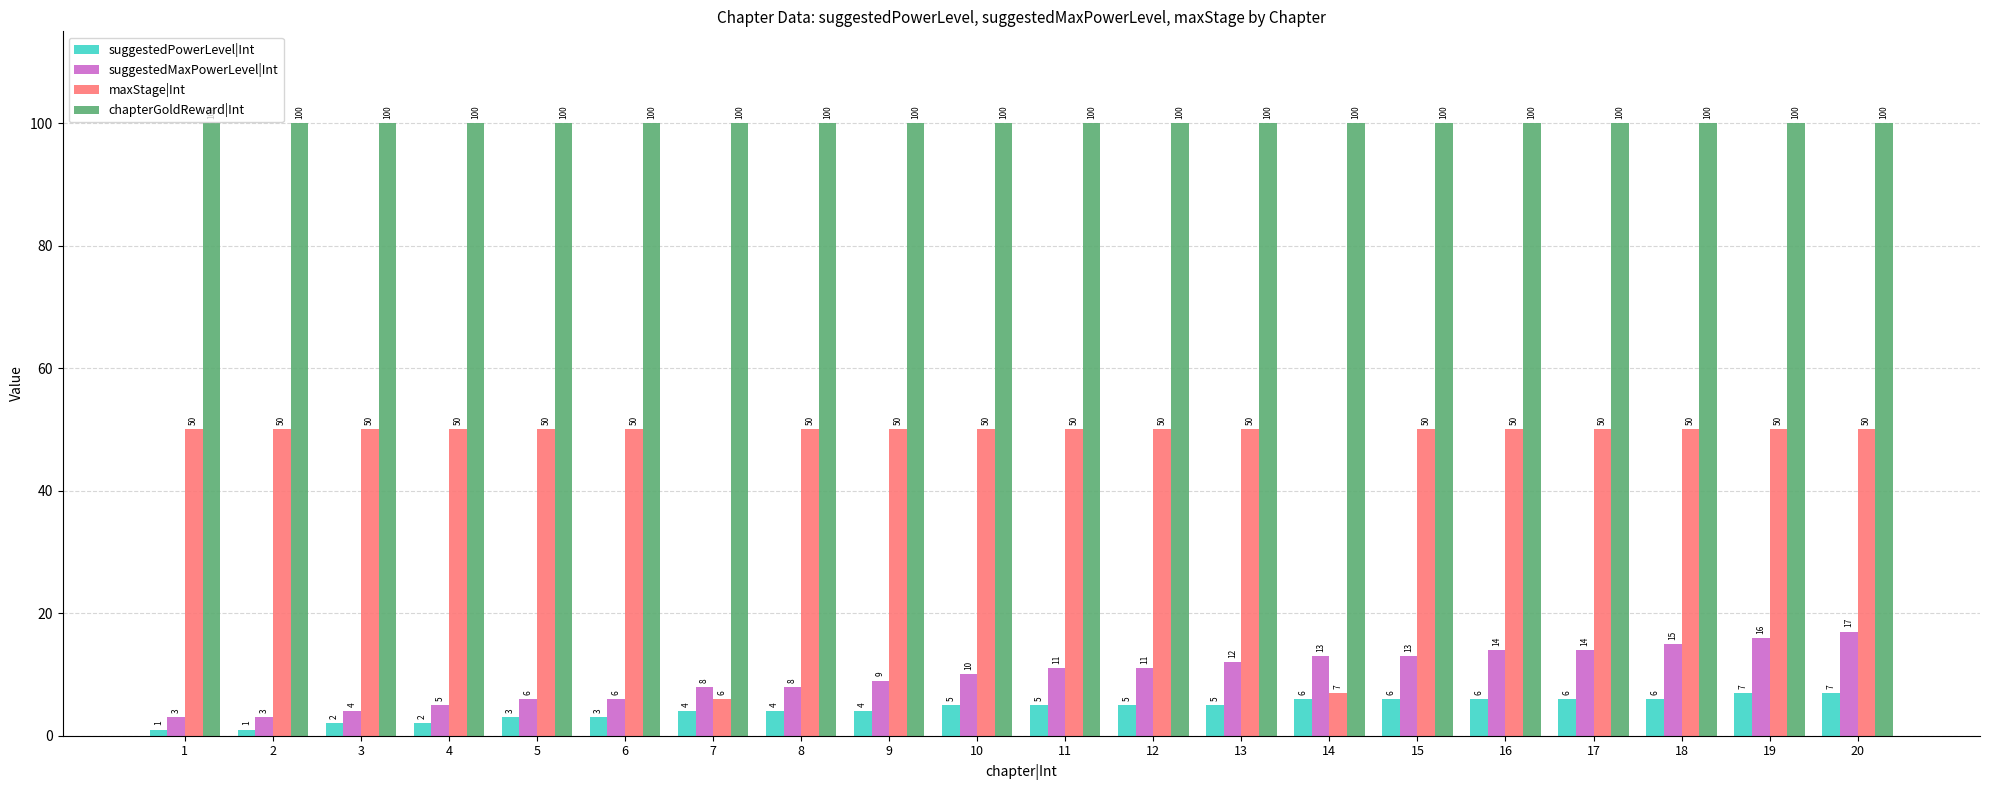

Rank the series at 11 from lowest to highest value.

suggestedPowerLevel|Int, suggestedMaxPowerLevel|Int, maxStage|Int, chapterGoldReward|Int